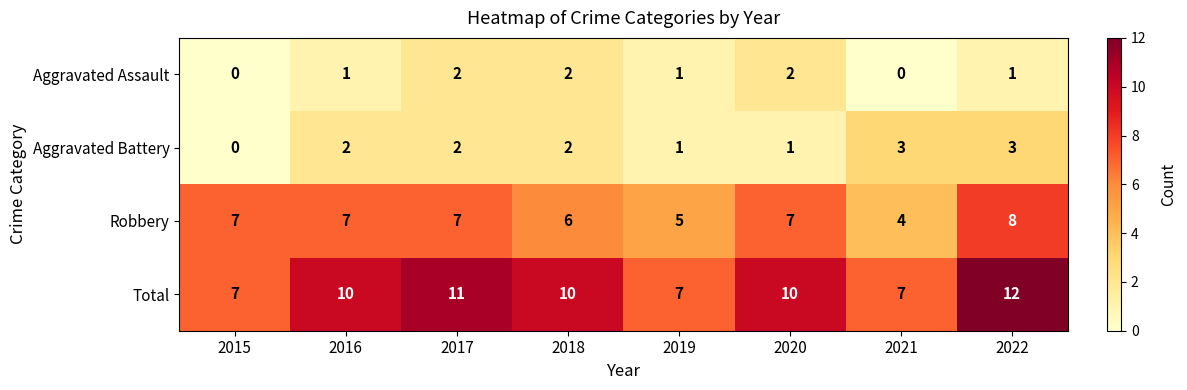

Read the Total value at 2022.

12